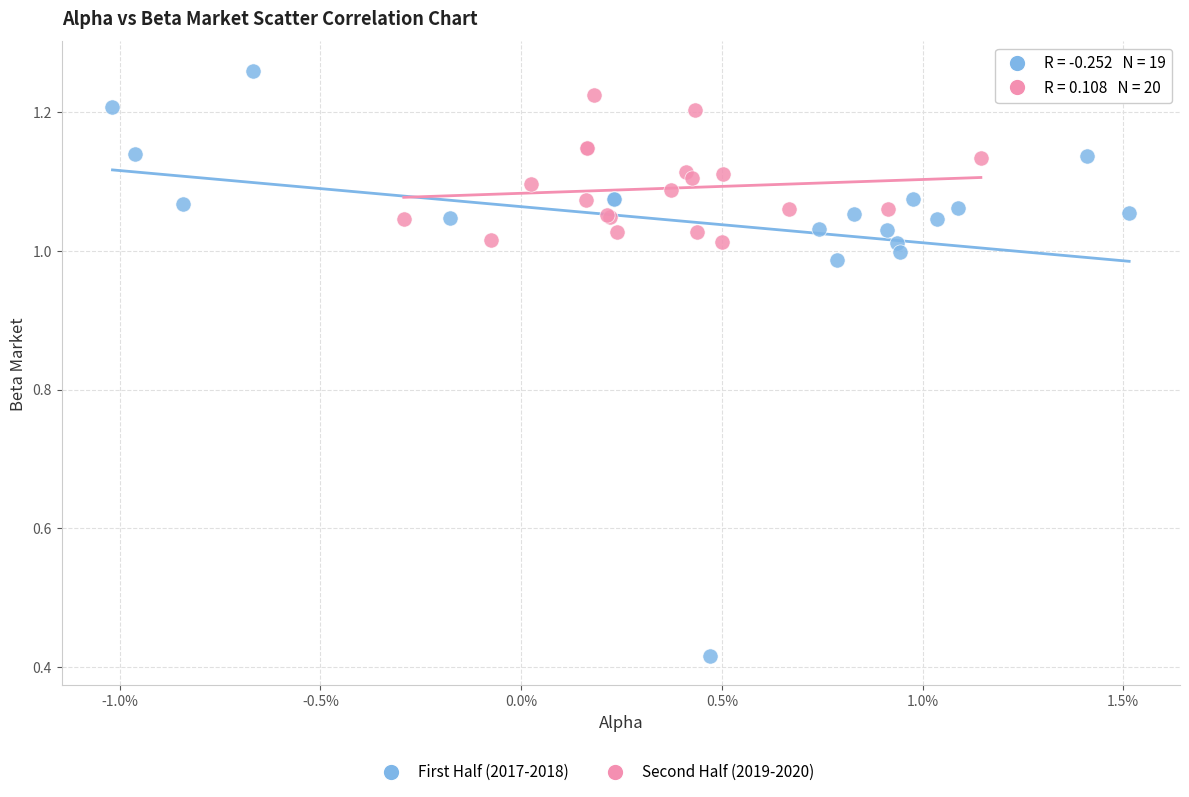

Which series has the largest Y range (max minus min)?

First Half (2017-2018)